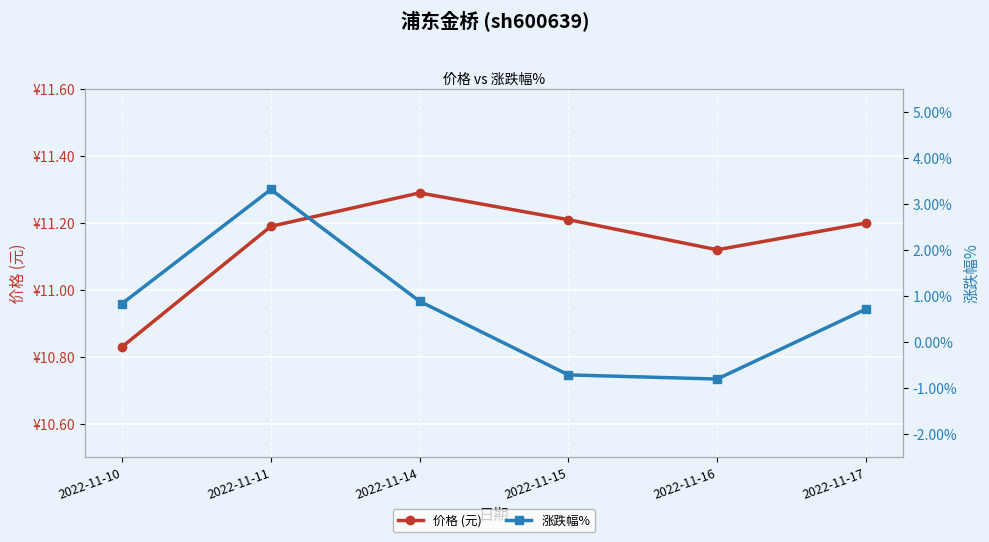

True or false: 价格 (元) and 涨跌幅% intersect in this chart.

False